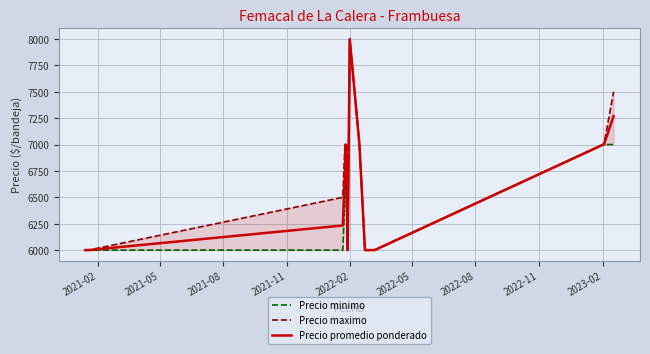

How many data points does each series have?

17